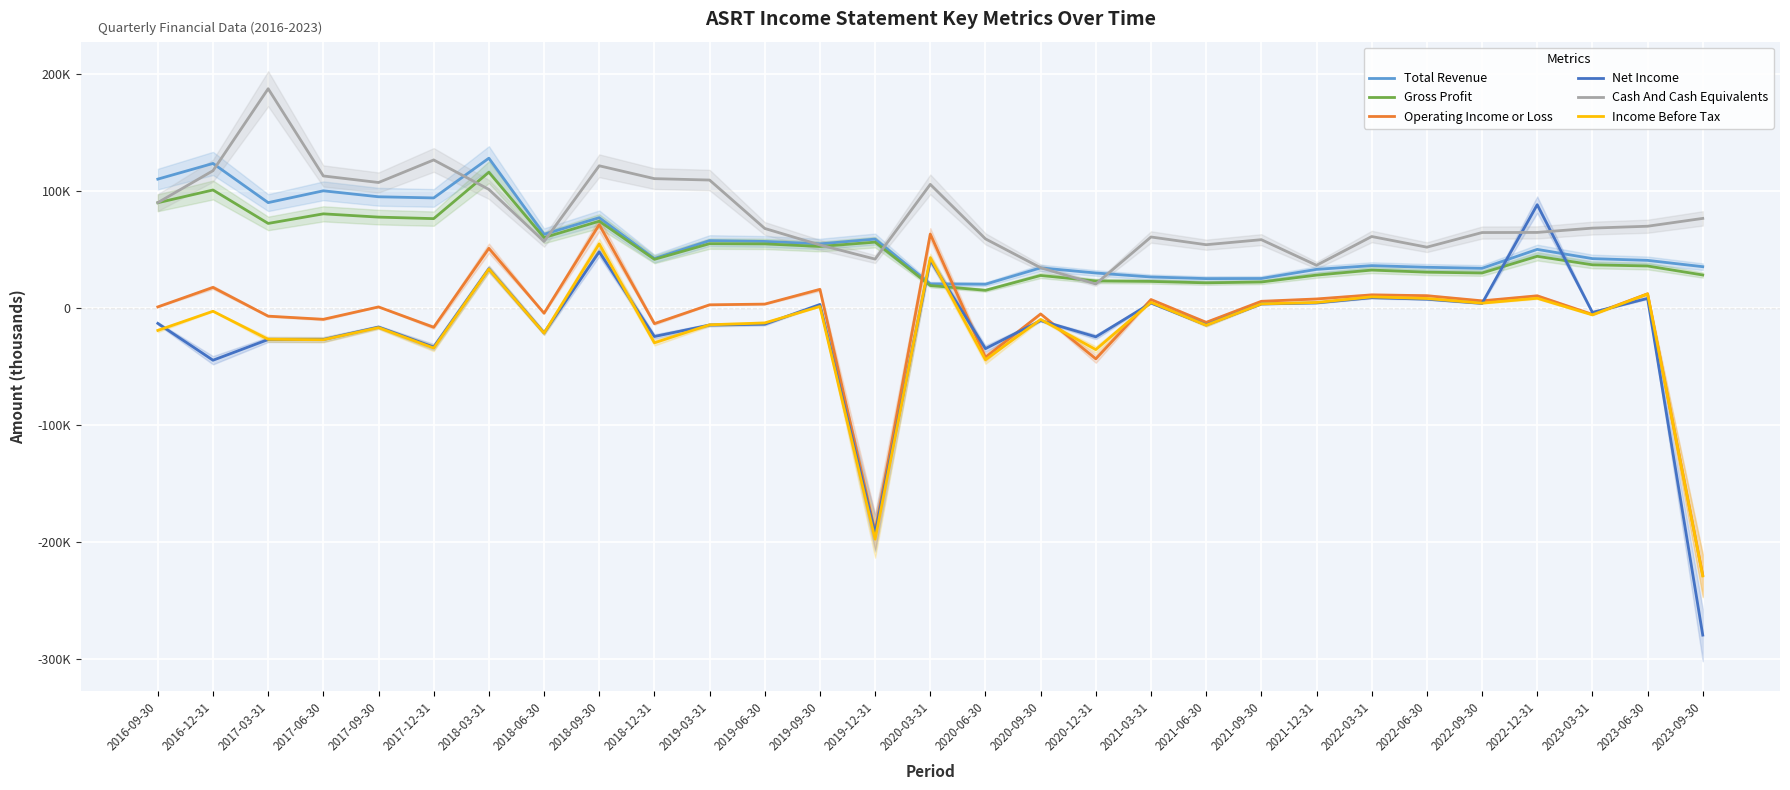

What is the difference between the maximum and second lowest values in the Income Before Tax series?

252600